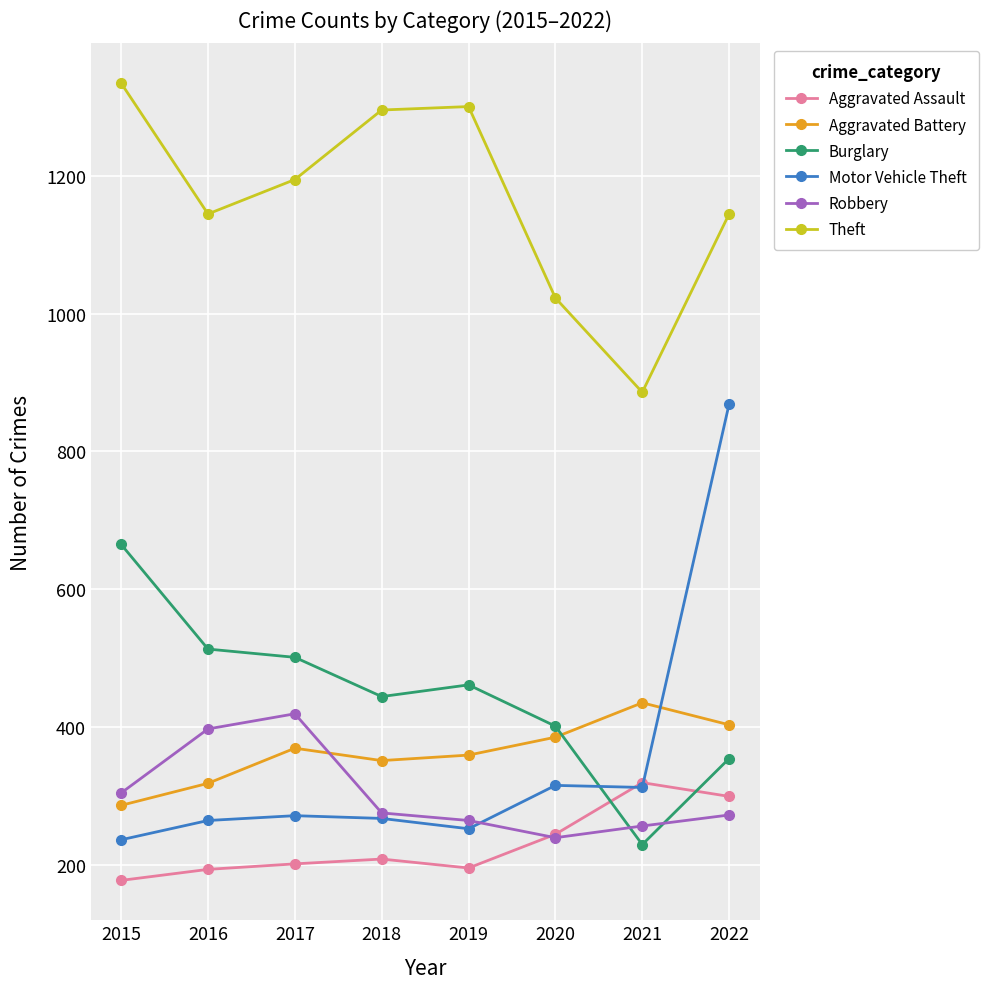

What is the difference between the Motor Vehicle Theft values at 2015 and 2021?

76